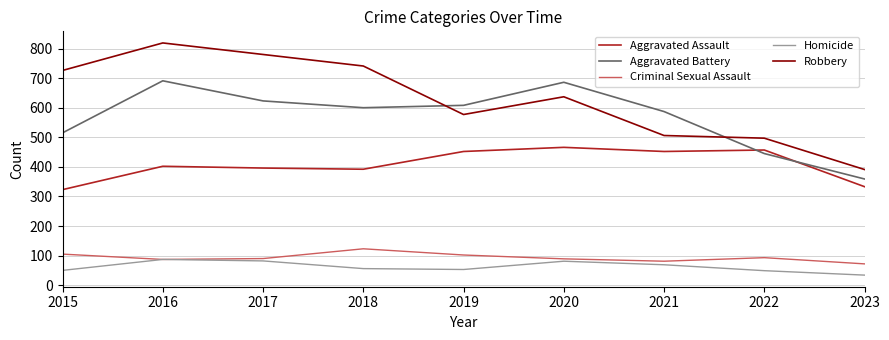

List the series in order of their peak value, lowest first.

Homicide, Criminal Sexual Assault, Aggravated Assault, Aggravated Battery, Robbery